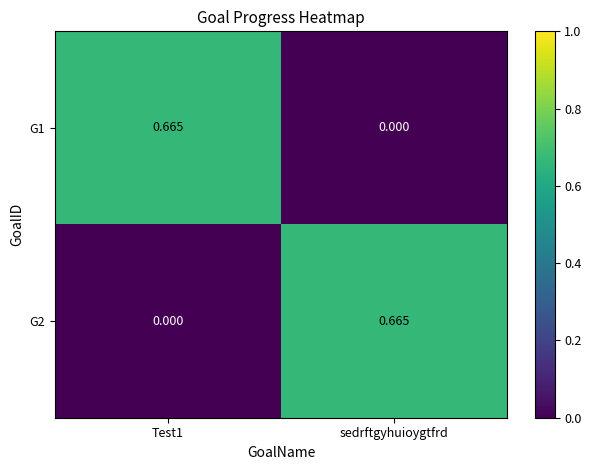

At sedrftgyhuioygtfrd, list the series in order from largest to smallest.

G2, G1